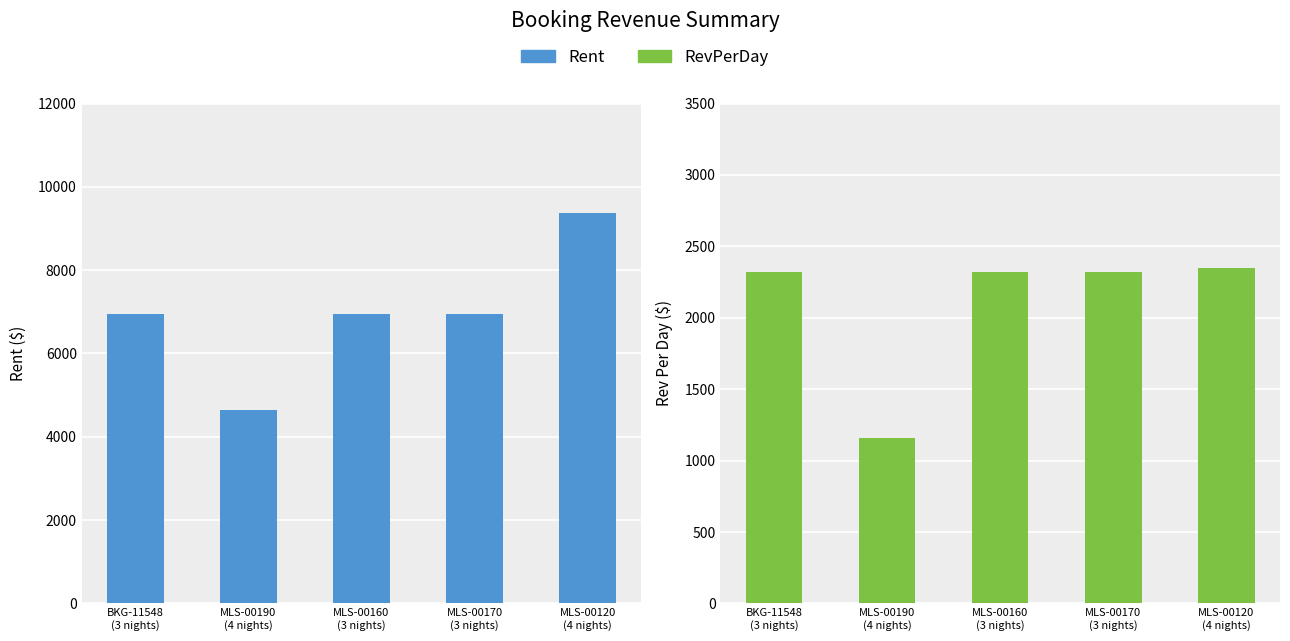

The value of RevPerDay at BKG-11548
(3 nights) is 2318.0. True or false?

True